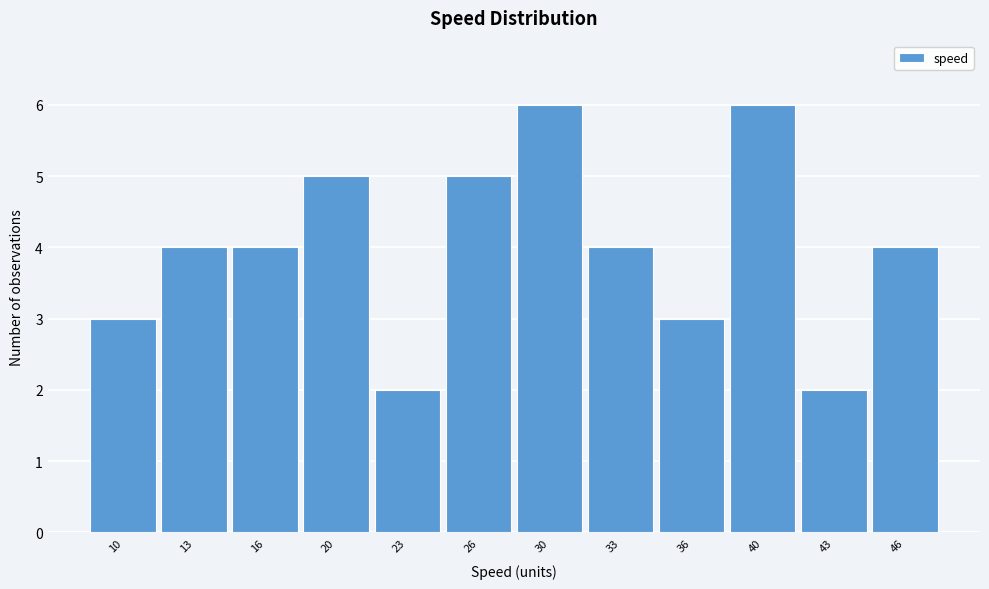

Reading left to right, extract all data points from this chart.

3	4	4	5	2	5	6	4	3	6	2	4